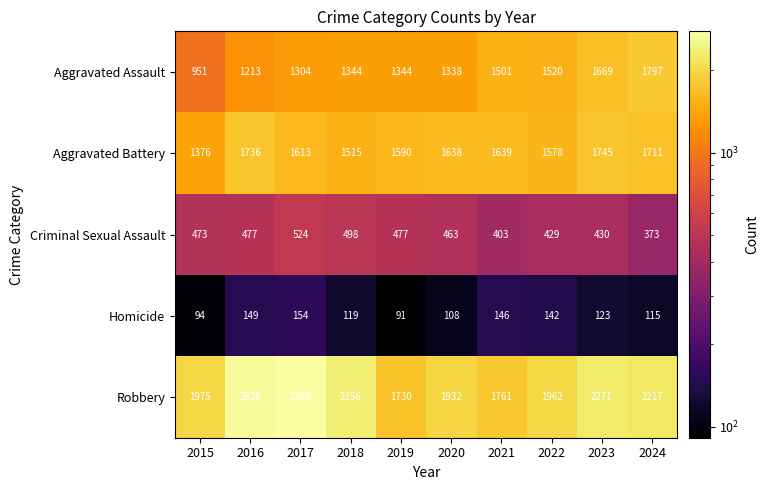

What is the maximum value for Homicide?

154